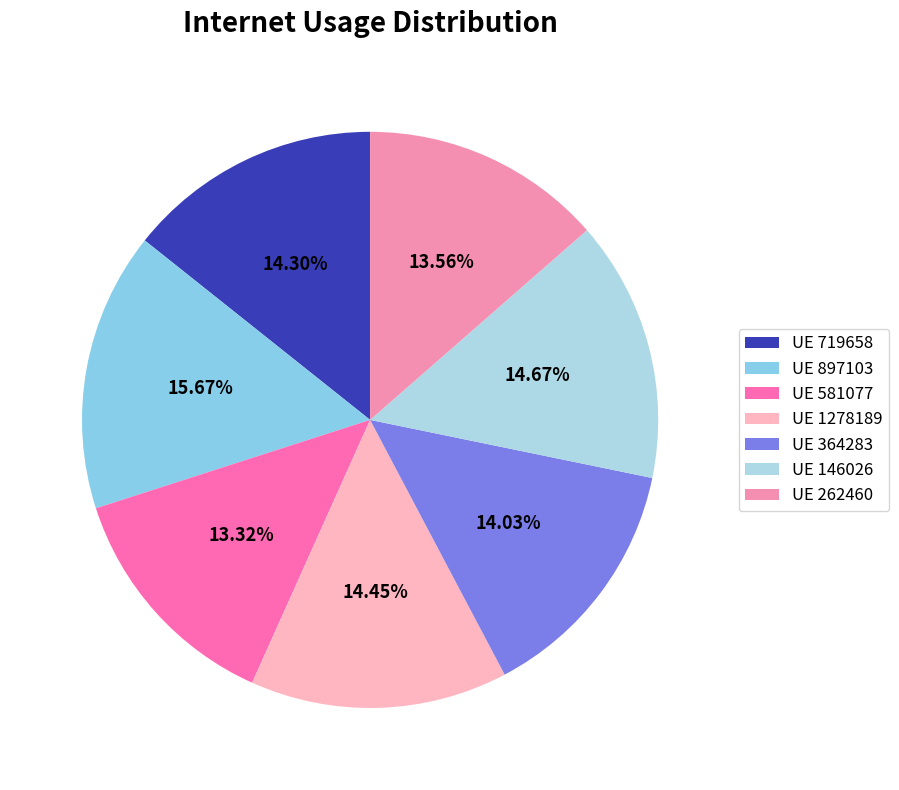

Count the number of slices in the pie.

7